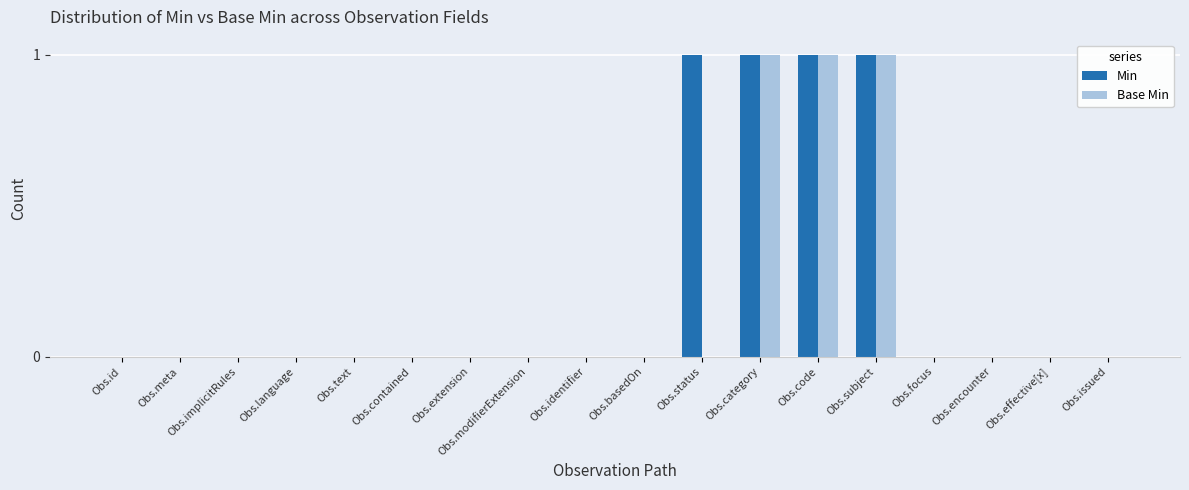

True or false: Base Min has a value of 0 at Obs.id.

True